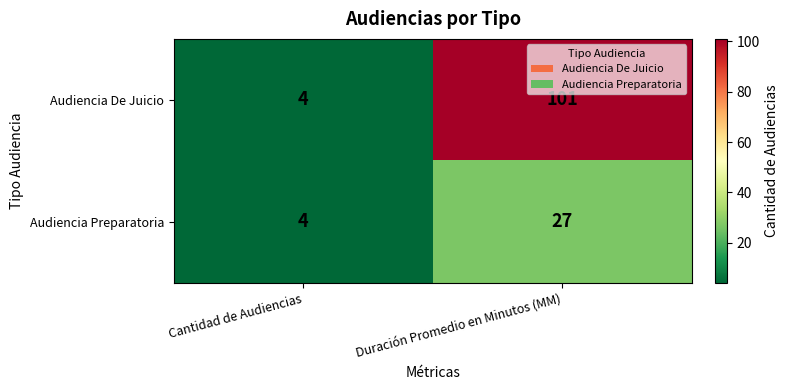

Reading left to right, extract all data points from this chart.

Audiencia De Juicio: Cantidad de Audiencias=4	Duración Promedio en Minutos (MM)=101
Audiencia Preparatoria: Cantidad de Audiencias=4	Duración Promedio en Minutos (MM)=27